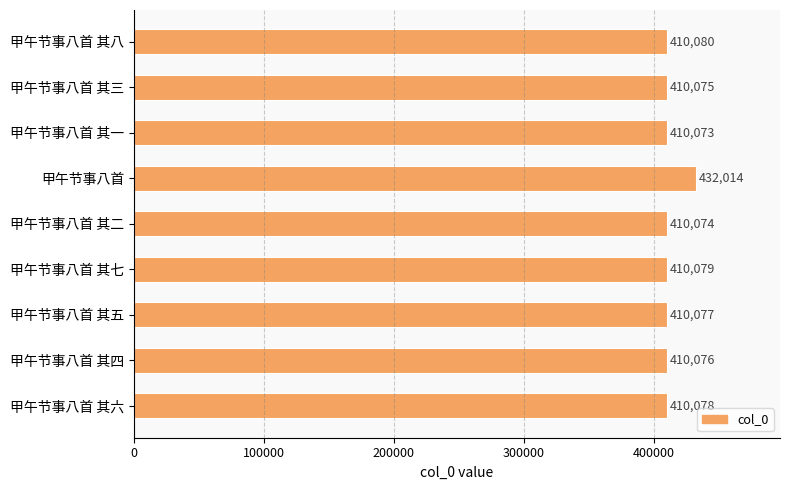

At which category does the chart reach its peak across all series?

甲午节事八首